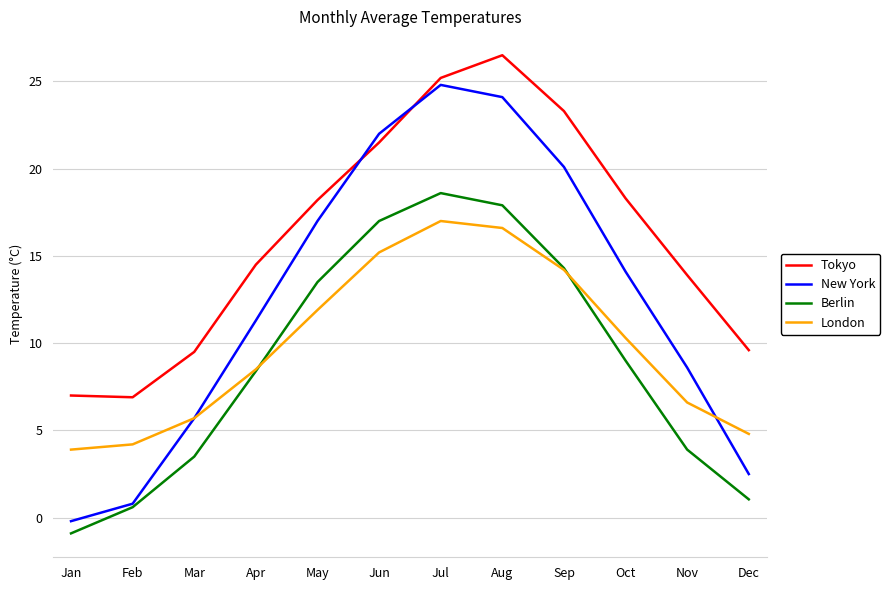

Does the chart have visible grid lines?

Yes